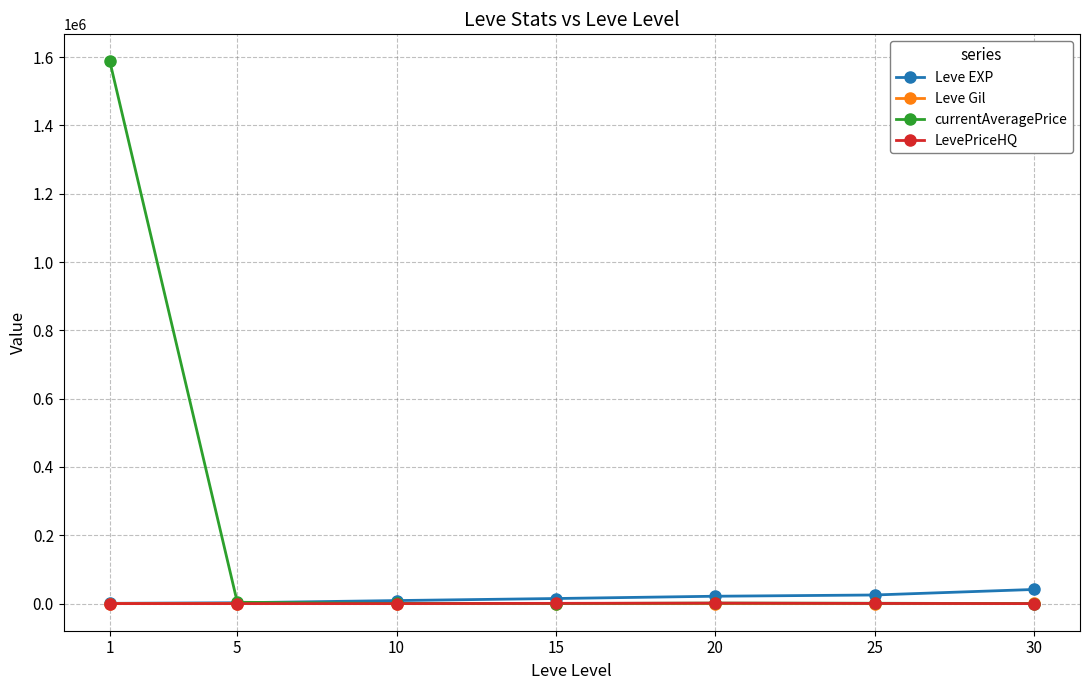

Which series changed the most between 1 and 15?

currentAveragePrice